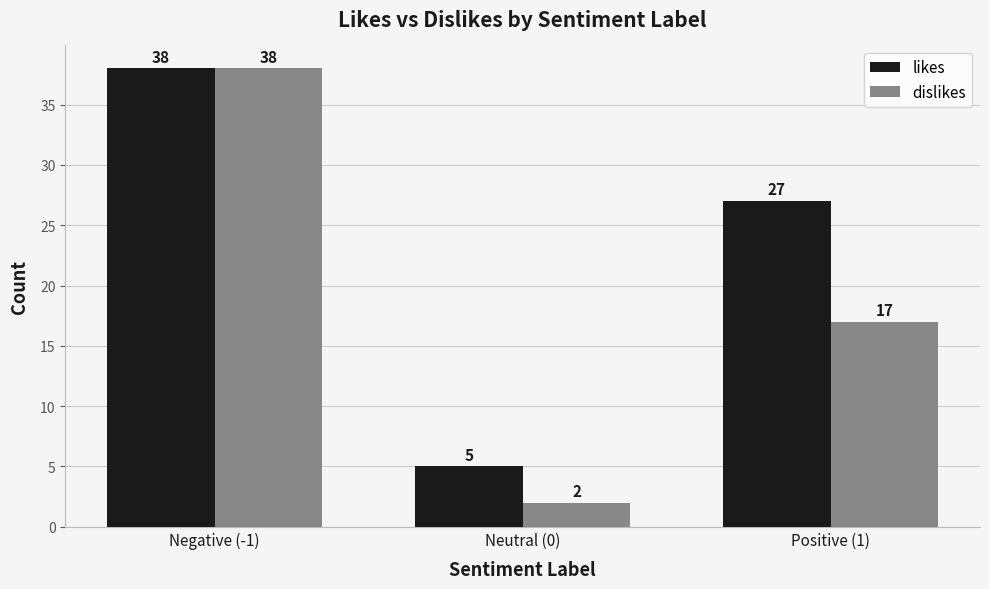

At which category is the sum across all series the highest?

Negative (-1)